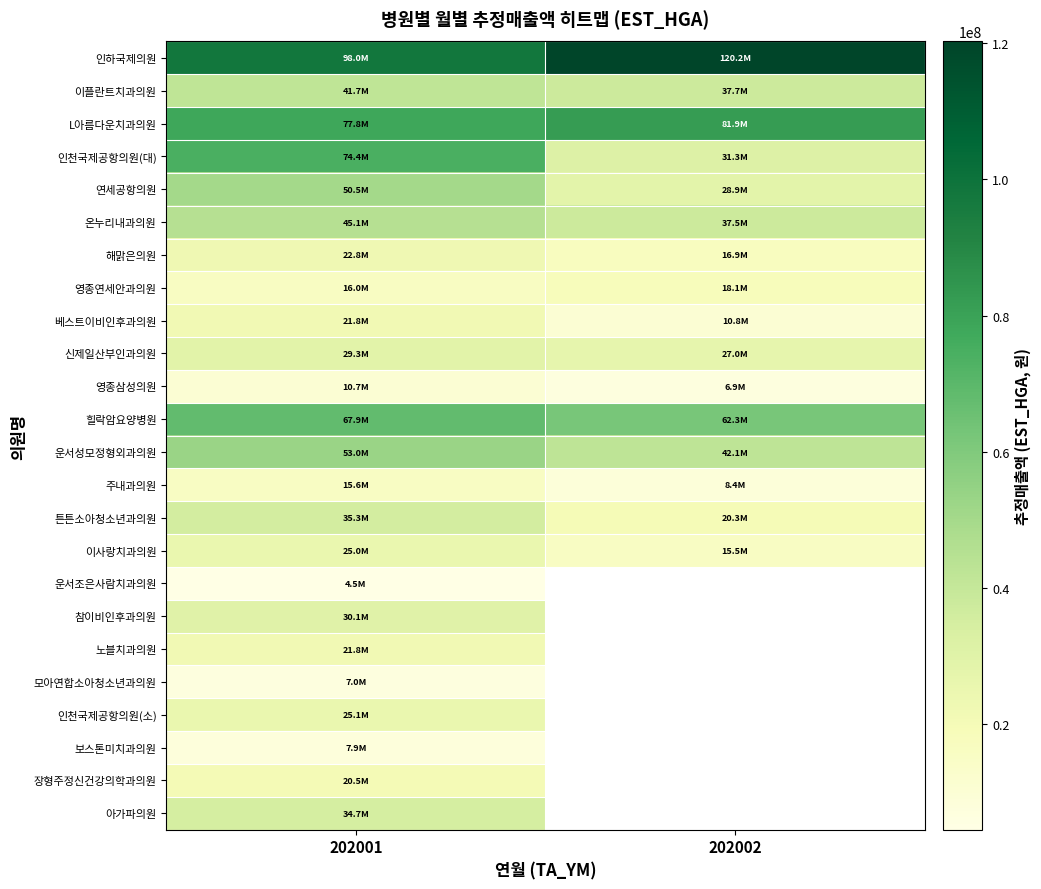

List the series in order of their peak value, lowest first.

운서조은사람치과의원, 모아연합소아청소년과의원, 보스톤미치과의원, 영종삼성의원, 주내과의원, 영종연세안과의원, 장형주정신건강의학과의원, 노블치과의원, 베스트이비인후과의원, 해맑은의원, 이사랑치과의원, 인천국제공항의원(소), 신제일산부인과의원, 참이비인후과의원, 아가파의원, 튼튼소아청소년과의원, 이플란트치과의원, 온누리내과의원, 연세공항의원, 운서성모정형외과의원, 힐락암요양병원, 인천국제공항의원(대), L아름다운치과의원, 인하국제의원